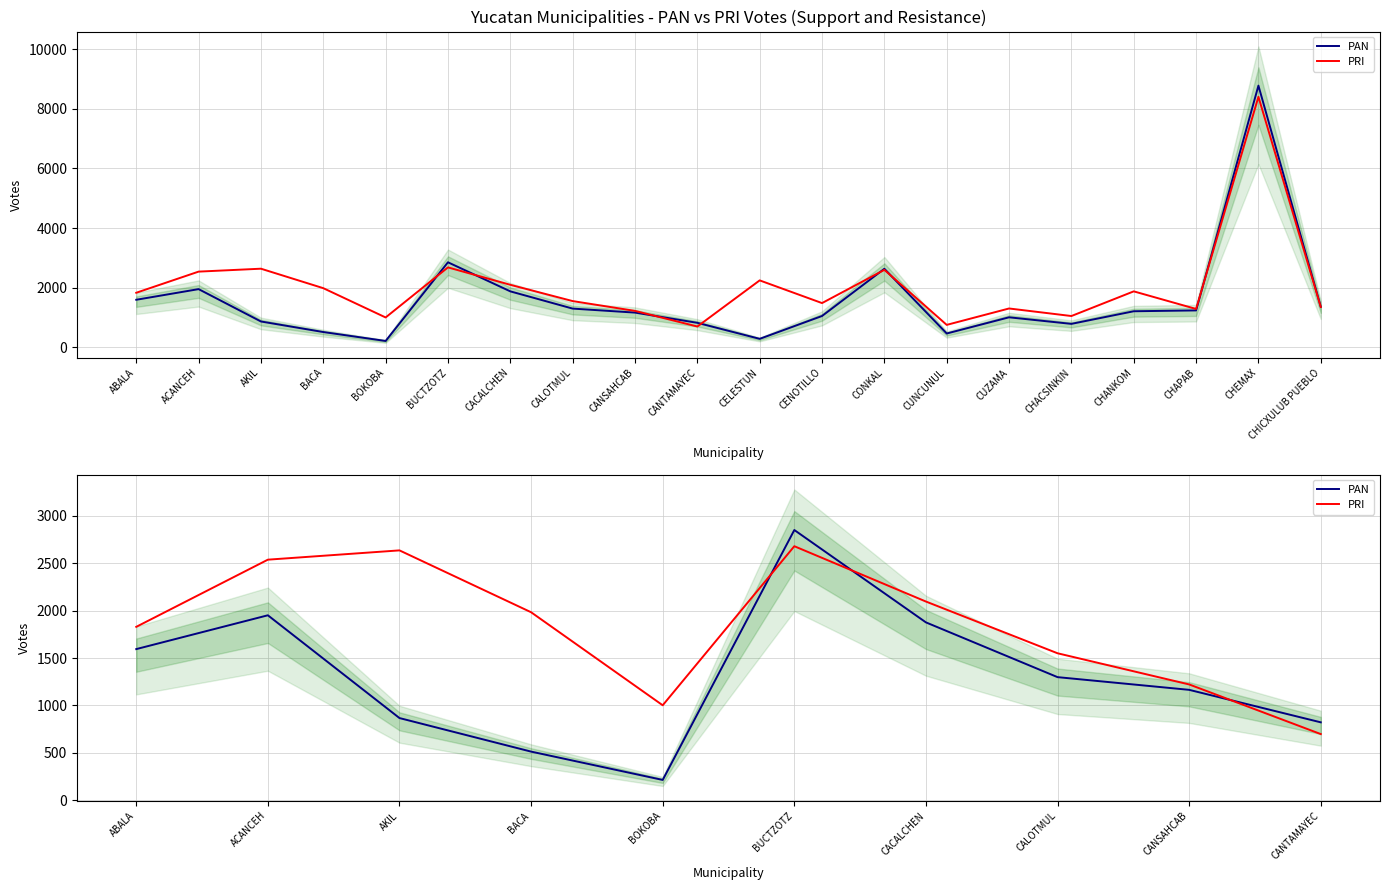

In PRI, how many points are lower than both neighbors (excluding endpoints)?

1